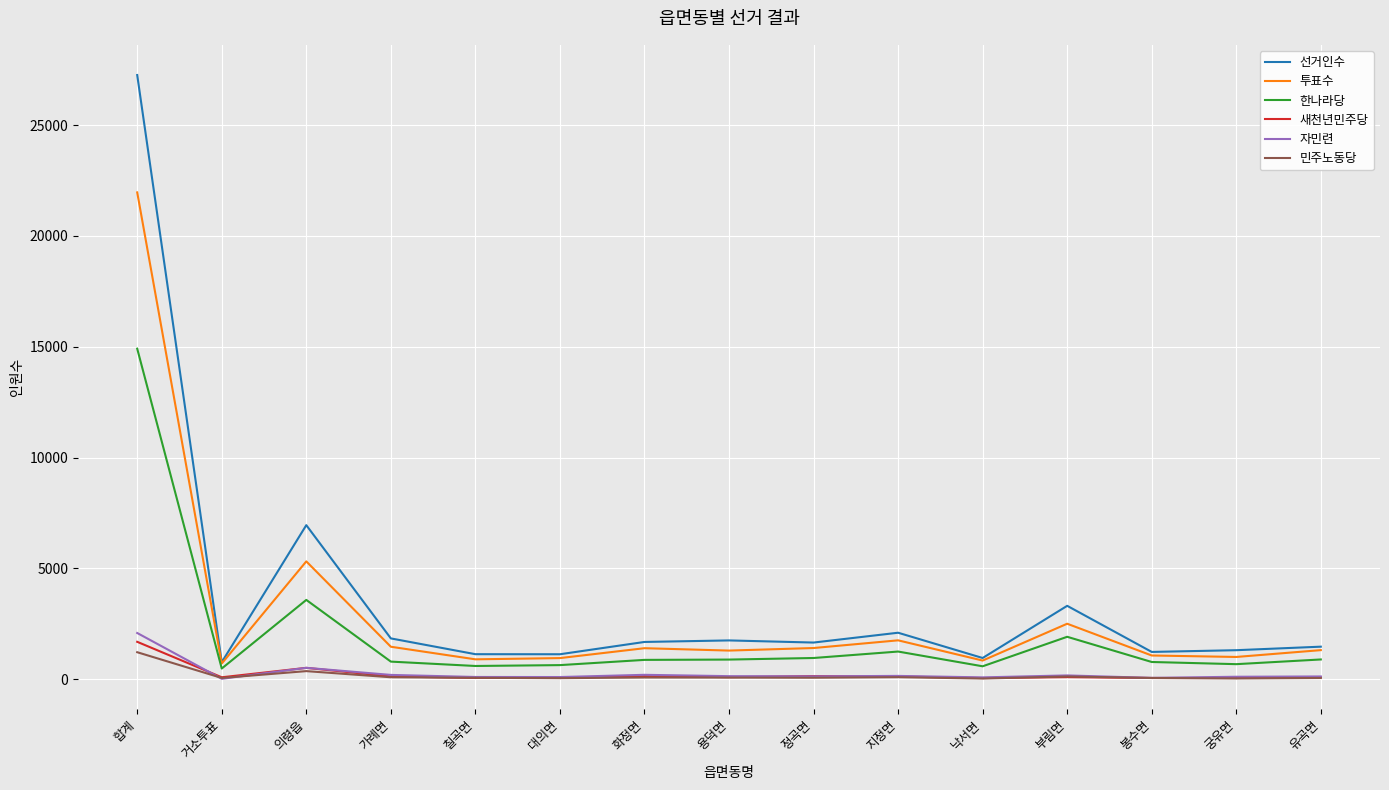

Which category has the highest value across all series?

합계